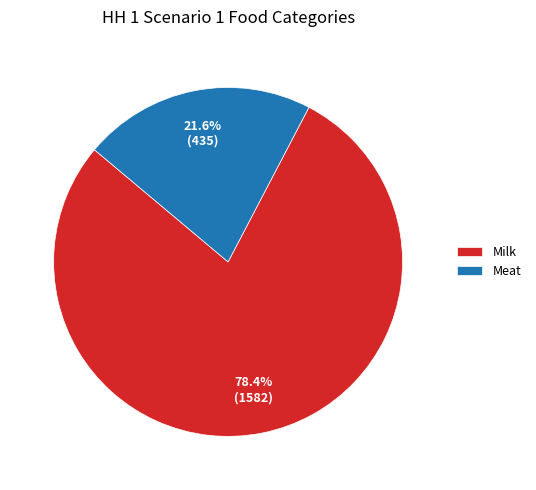

Combined, do Meat and Milk account for over 50%?

Yes